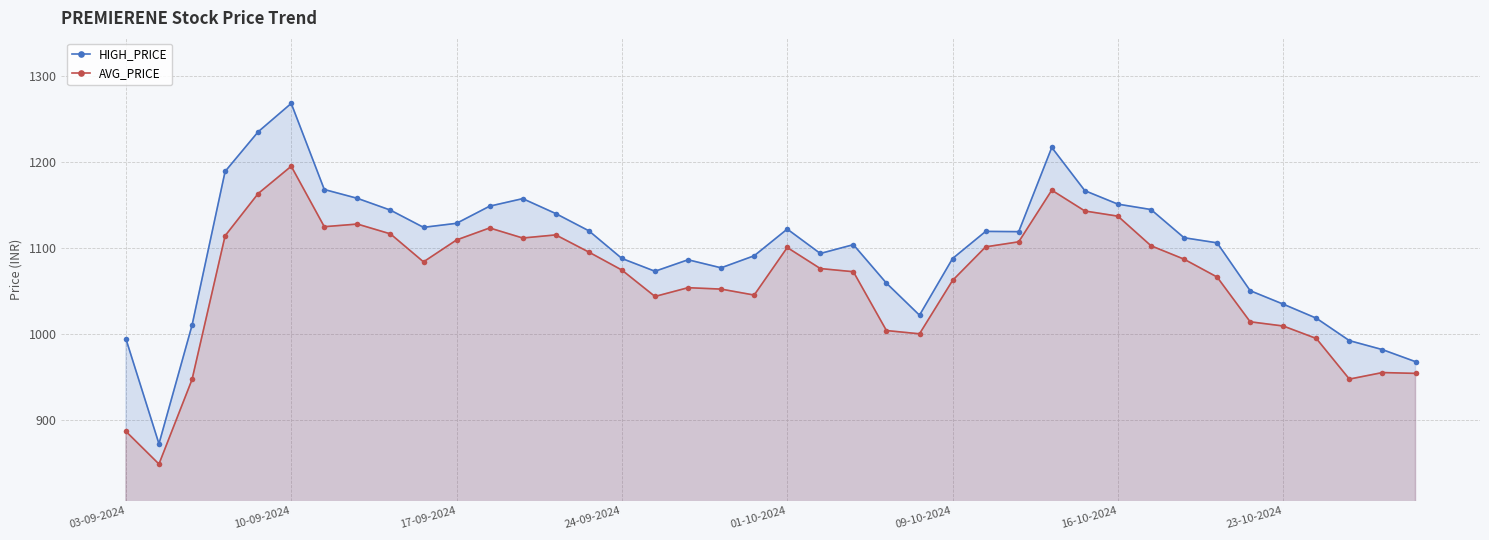

What is the spread (max minus min) of values at 17-09-2024?

19.3